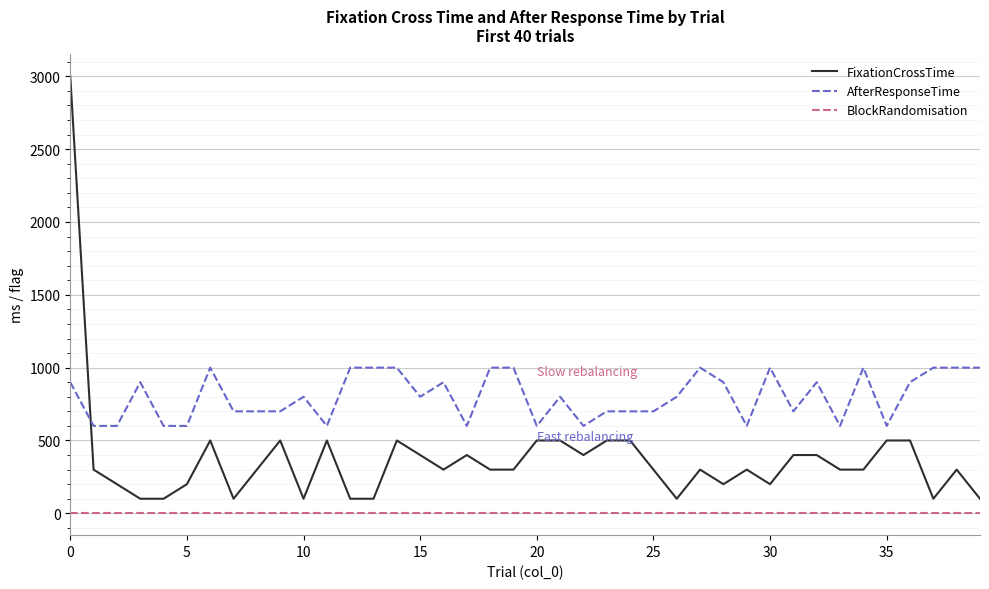

Rank the series by their average value, from highest to lowest.

AfterResponseTime, FixationCrossTime, BlockRandomisation